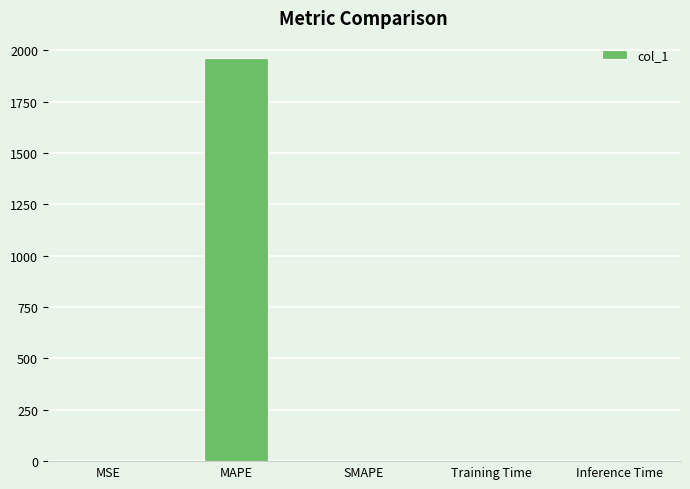

What is the change in value from SMAPE to Inference Time?

+1.0